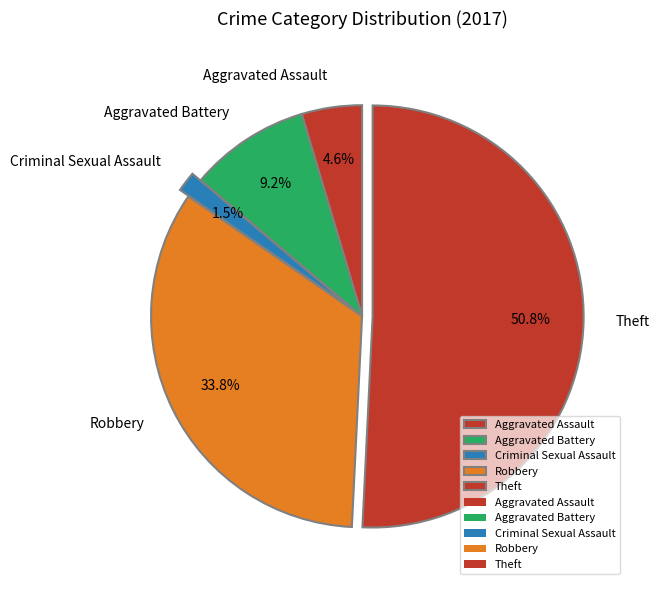

Is it true that Aggravated Assault is 13% of the pie?

False